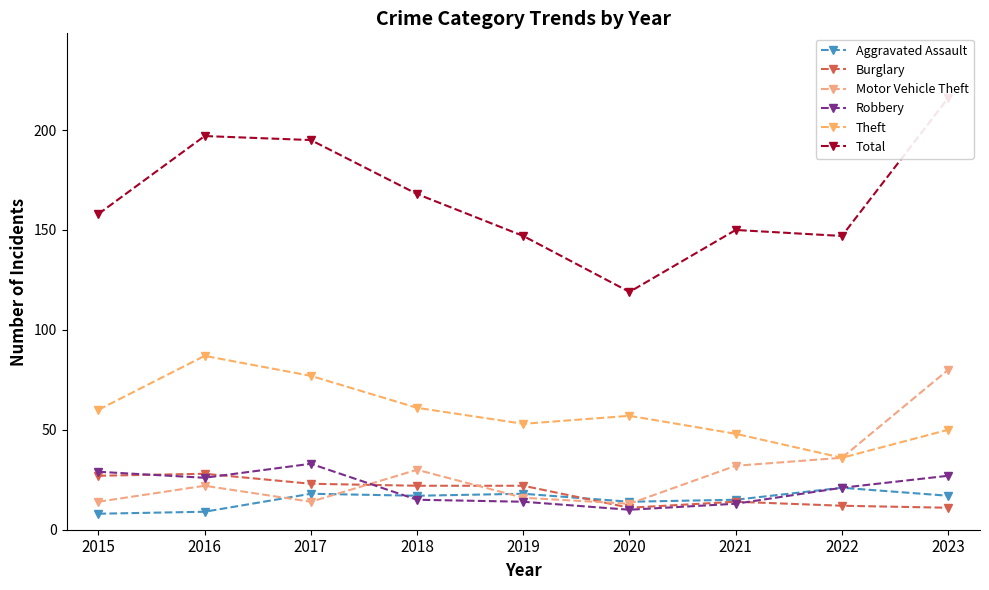

True or false: Burglary has more than 0 interior local peaks.

True